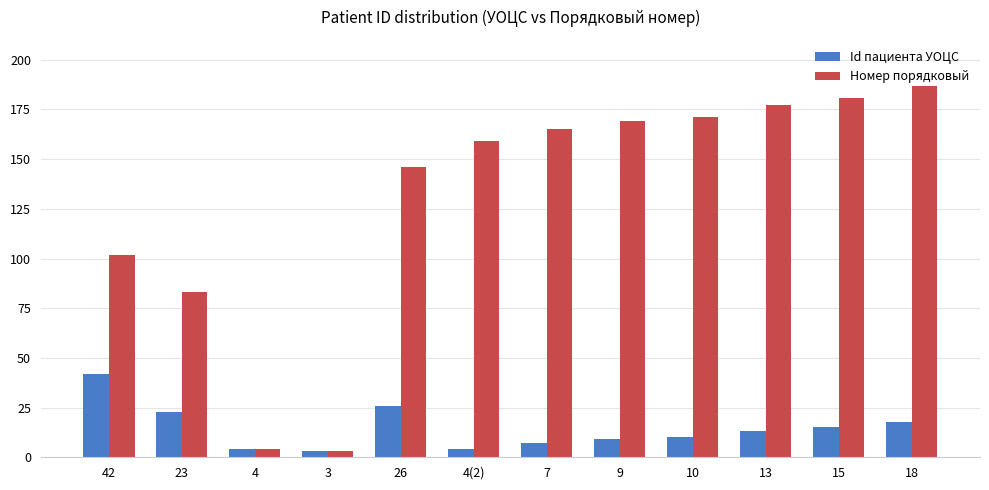

Where does the Id пациента УОЦС series first go above 13?

42